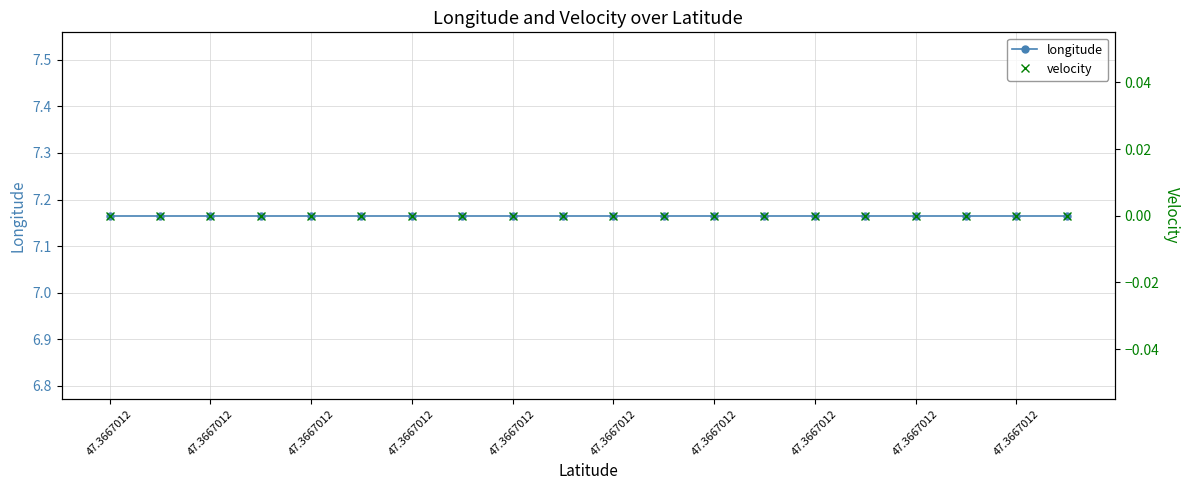

List the series in order of their overall mean, lowest first.

velocity, longitude